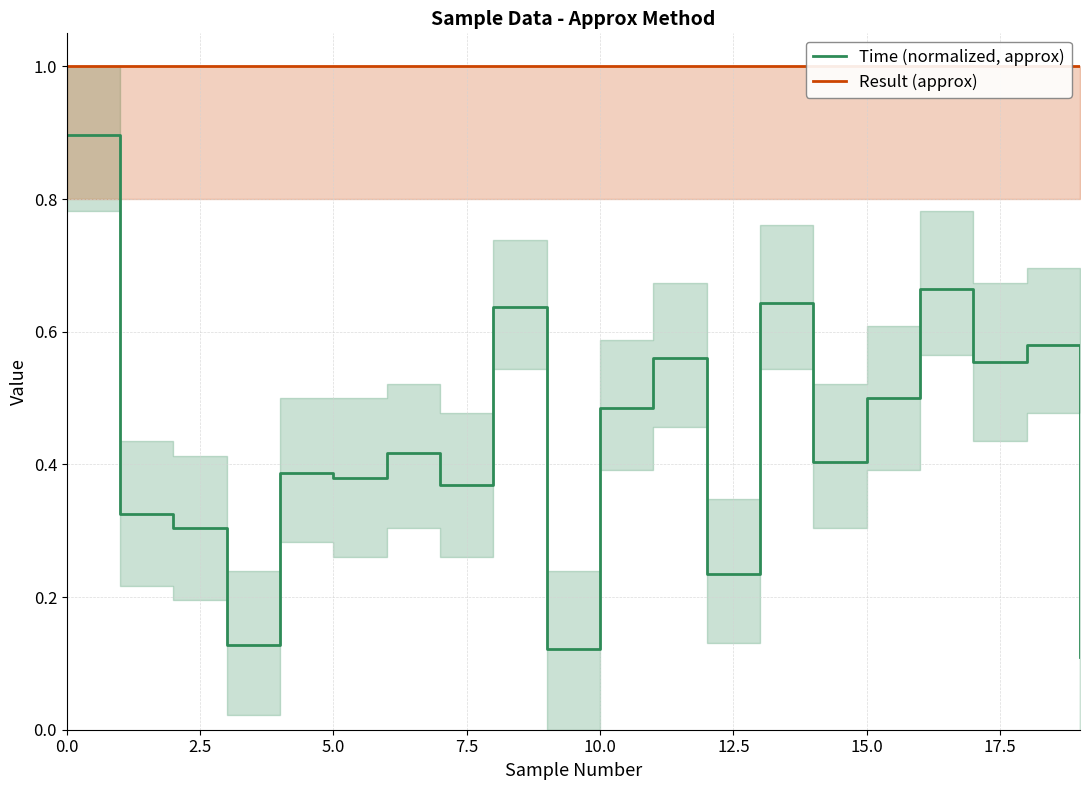

In Time (normalized, approx), how many points are lower than both neighbors (excluding endpoints)?

7